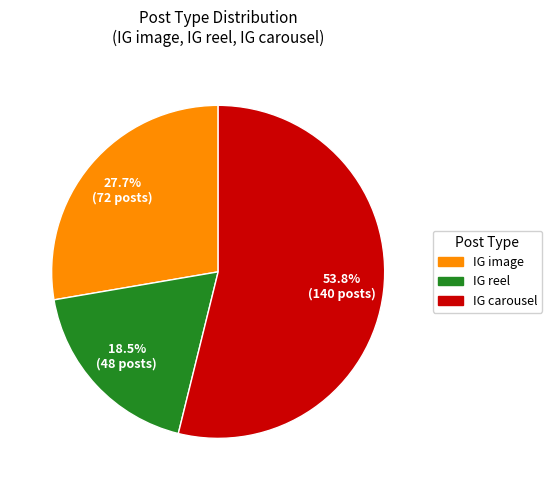

Is the sum of IG carousel and IG image greater than half?

Yes